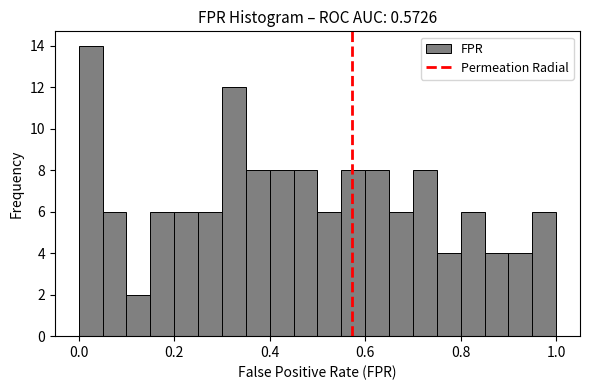

Around what value on the x-axis is the tallest bar? Give the approximate position of its centre, as read against the axis.

0.02